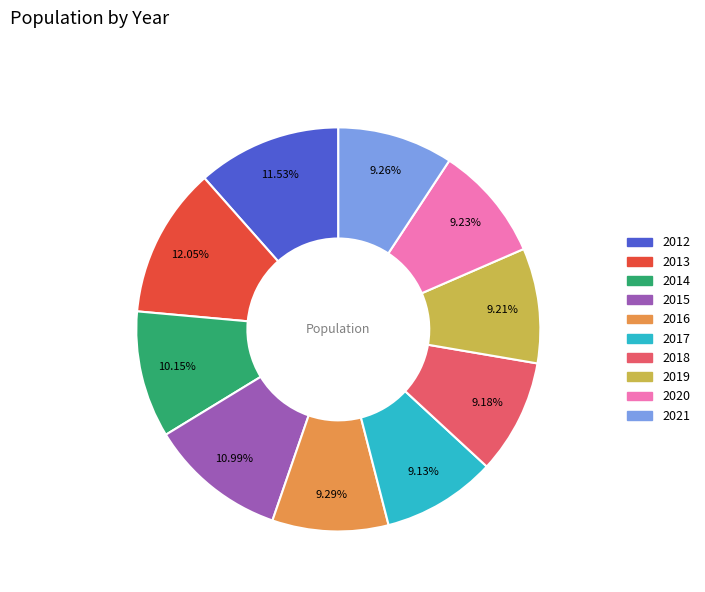

To the nearest percent, what is the difference between the 2020 and 2015 slice percentages?

2%